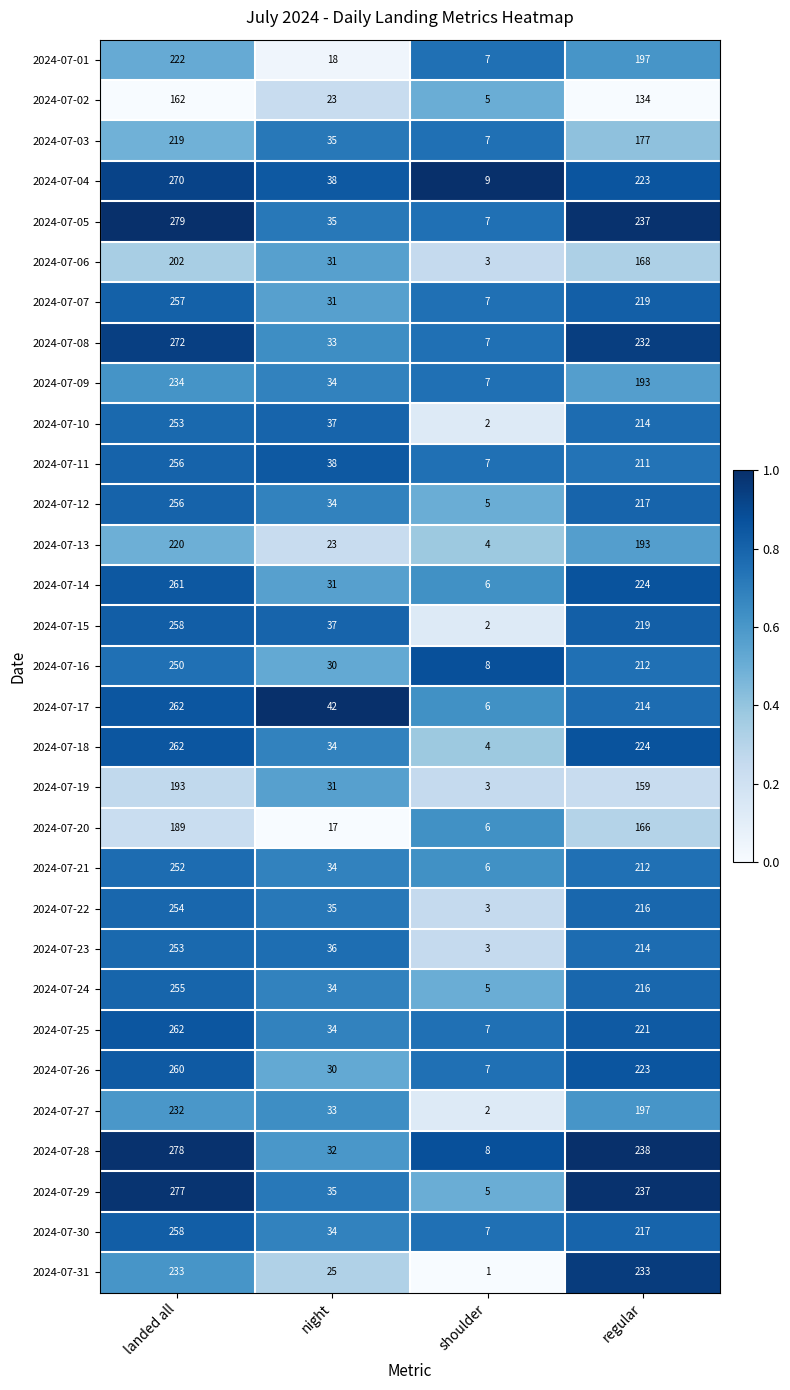

What is the spread (max minus min) of values at regular?

104